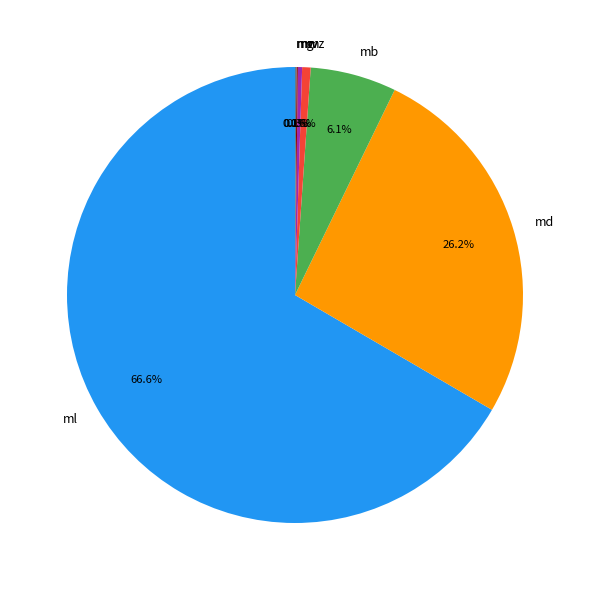

What is the ratio of the value at md to the value at mb?

4.3